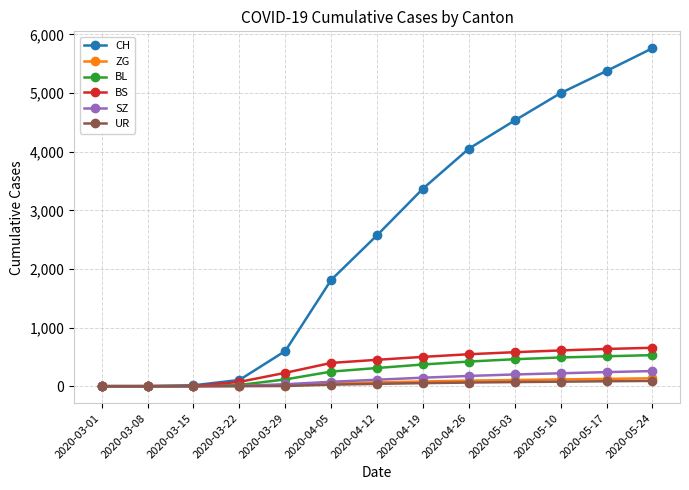

At which label is CH closest to 2882?

2020-04-12